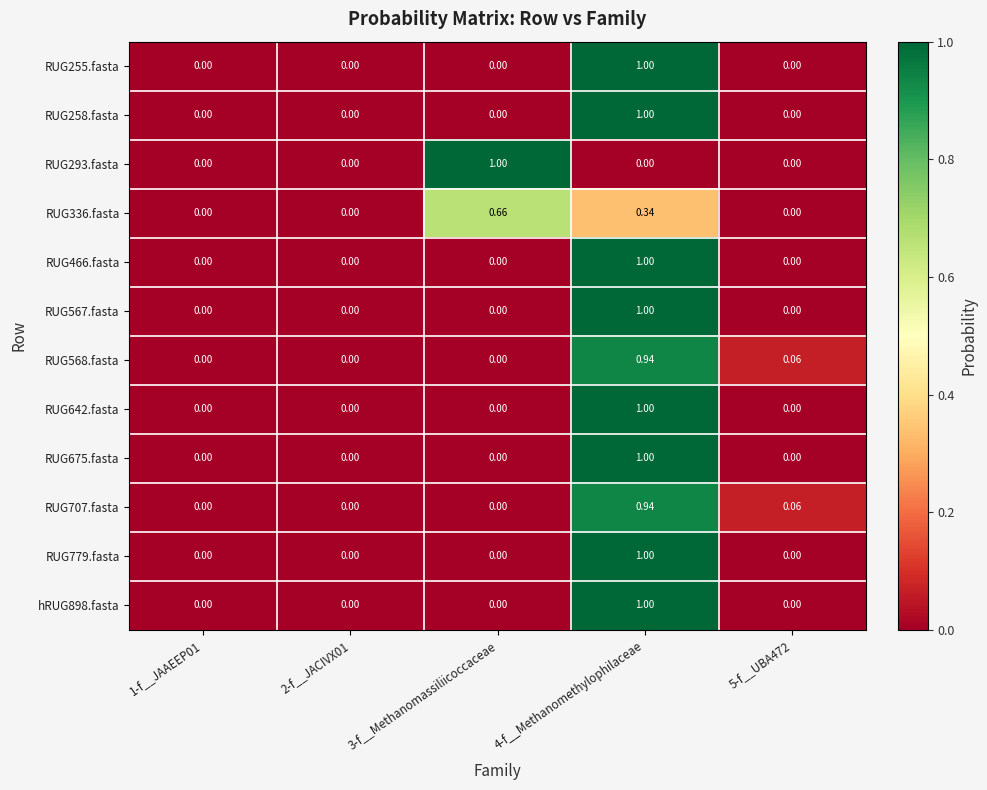

Which series changed the most between 2-f__JACIVX01 and 5-f__UBA472?

RUG568.fasta